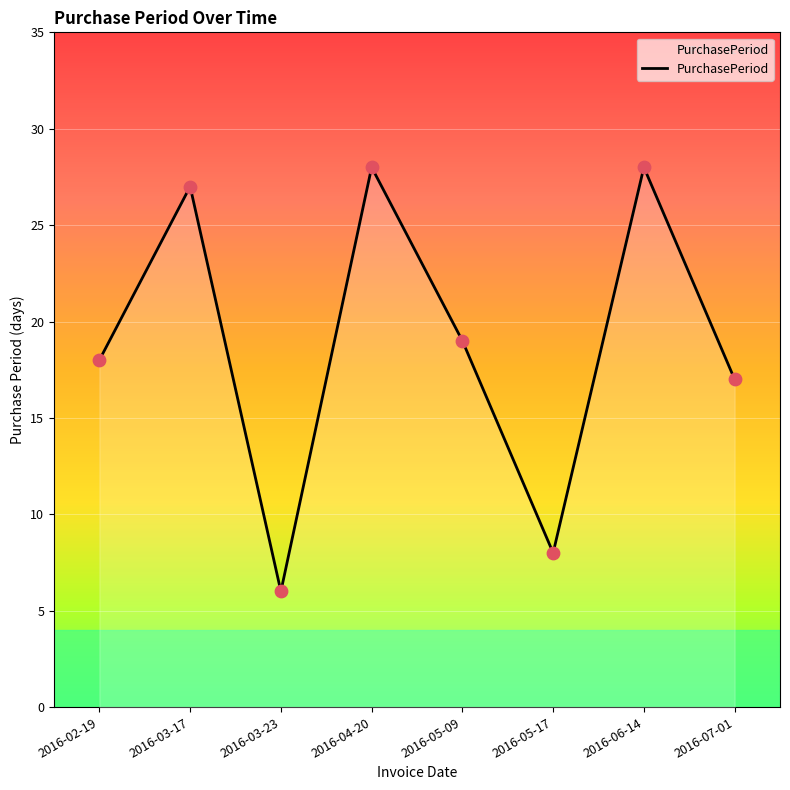

Approximately how many times larger is the value at 2016-05-17 compared to 2016-03-23?

1.3